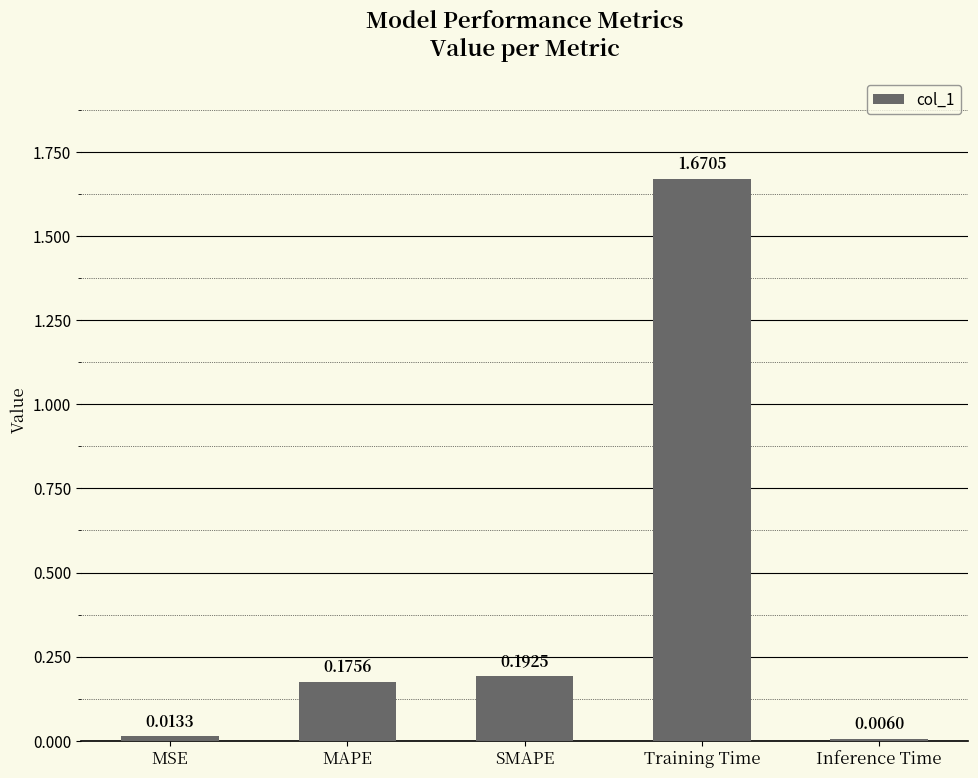

What is the label of the 4th bar from the left?

Training Time